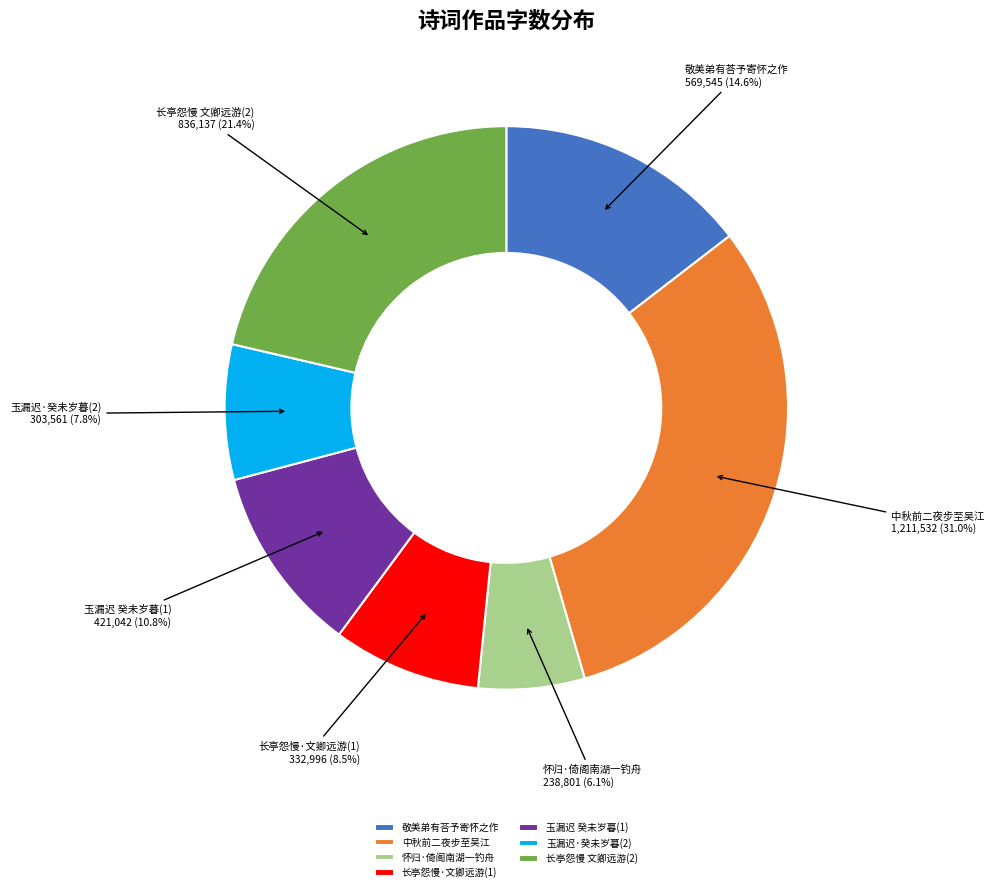

Approximately how many times larger is the value at 敬美弟有荅予寄怀之作 compared to 玉漏迟 癸未岁暮(1)?

1.4